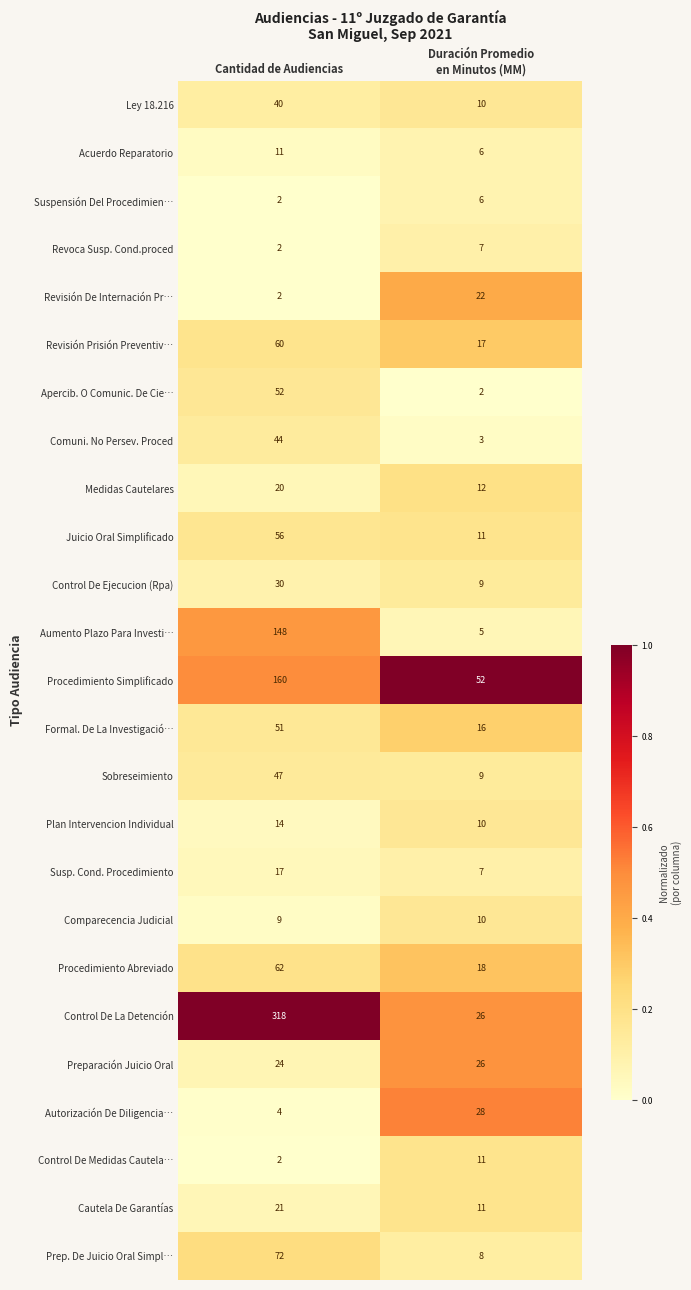

Which series has the largest total across all categories?

Control De La Detención